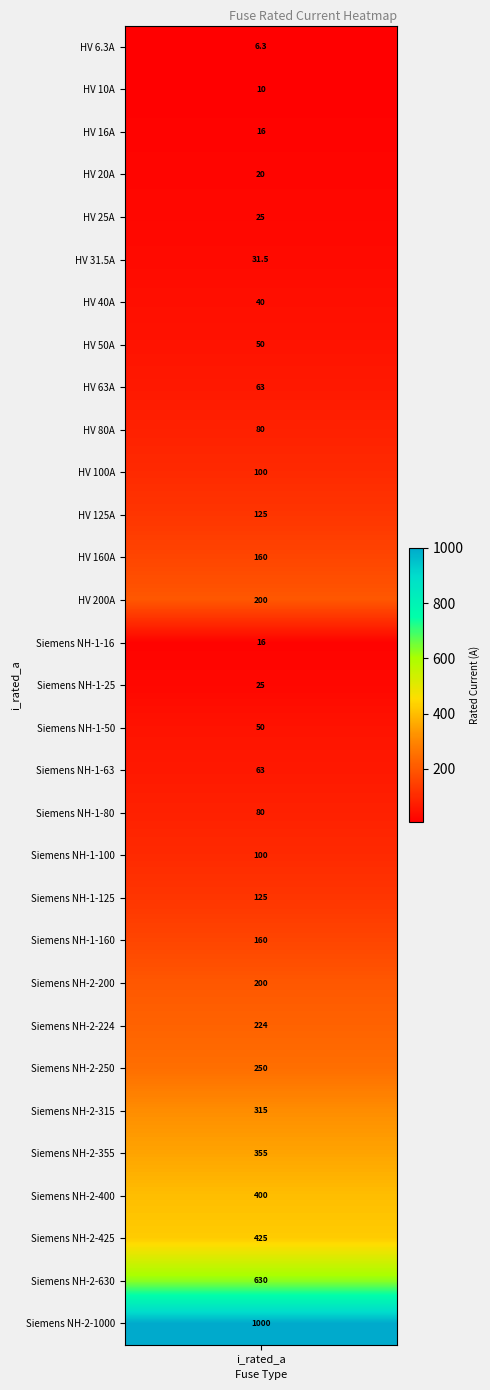

The value at 16 is 50.0. True or false?

True